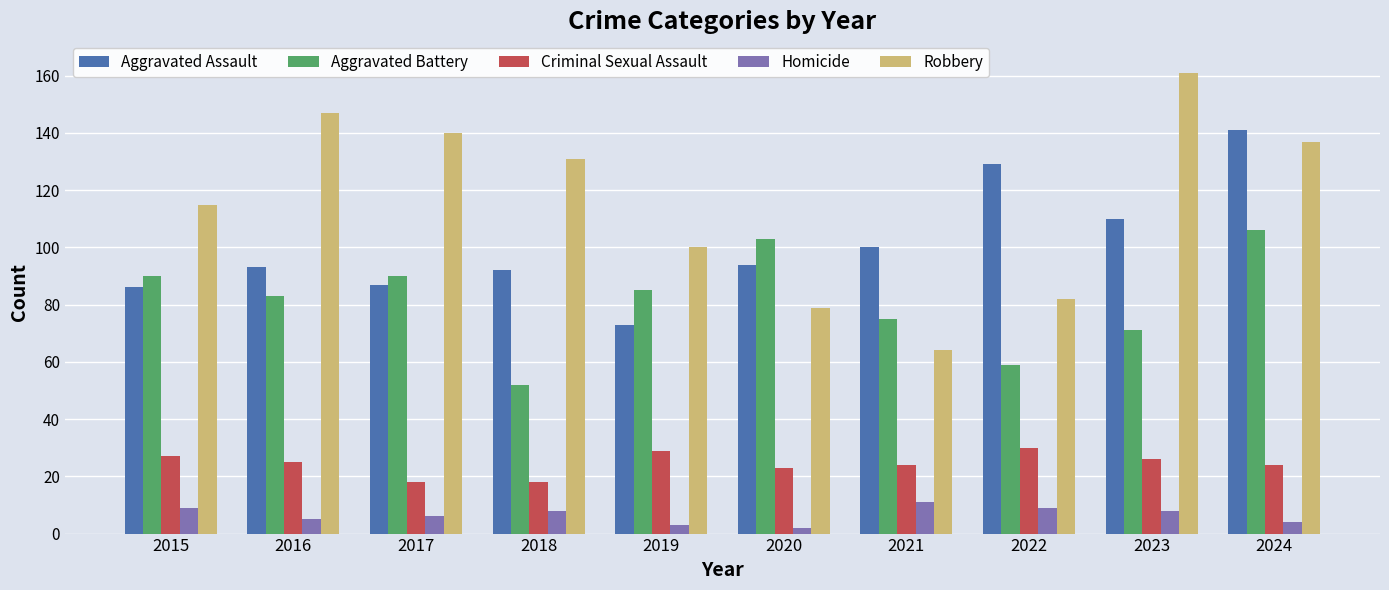

What is the maximum value shown in the chart?

161